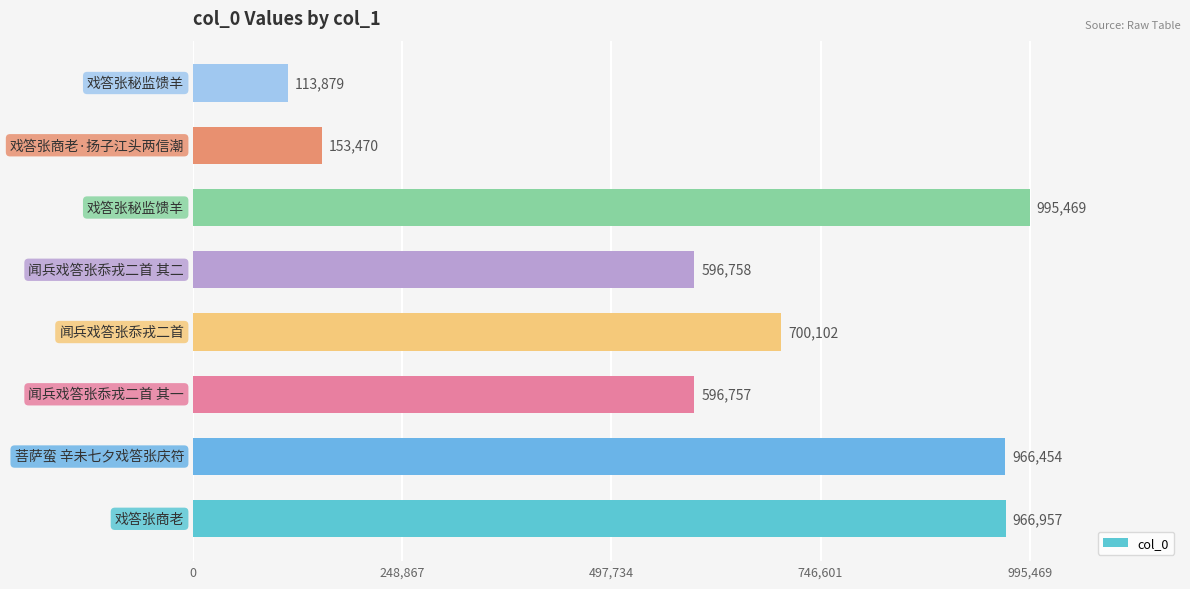

What is the minimum value shown in the chart?

113879